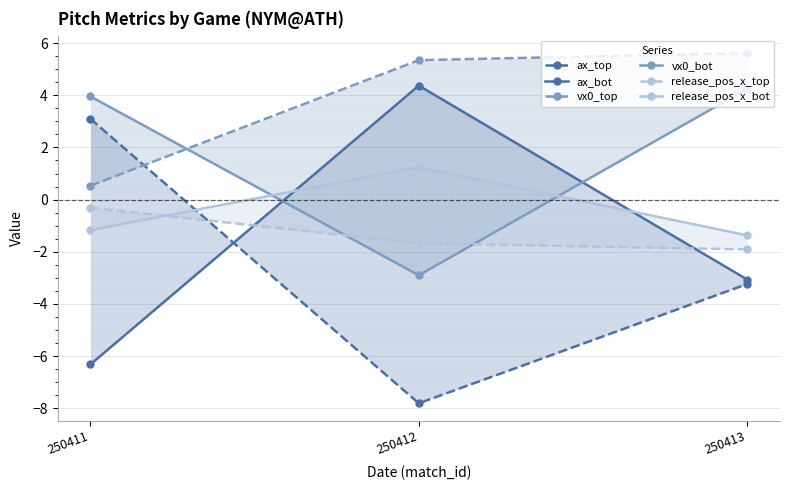

True or false: vx0_top has a value of 0.5 at 250411.

True